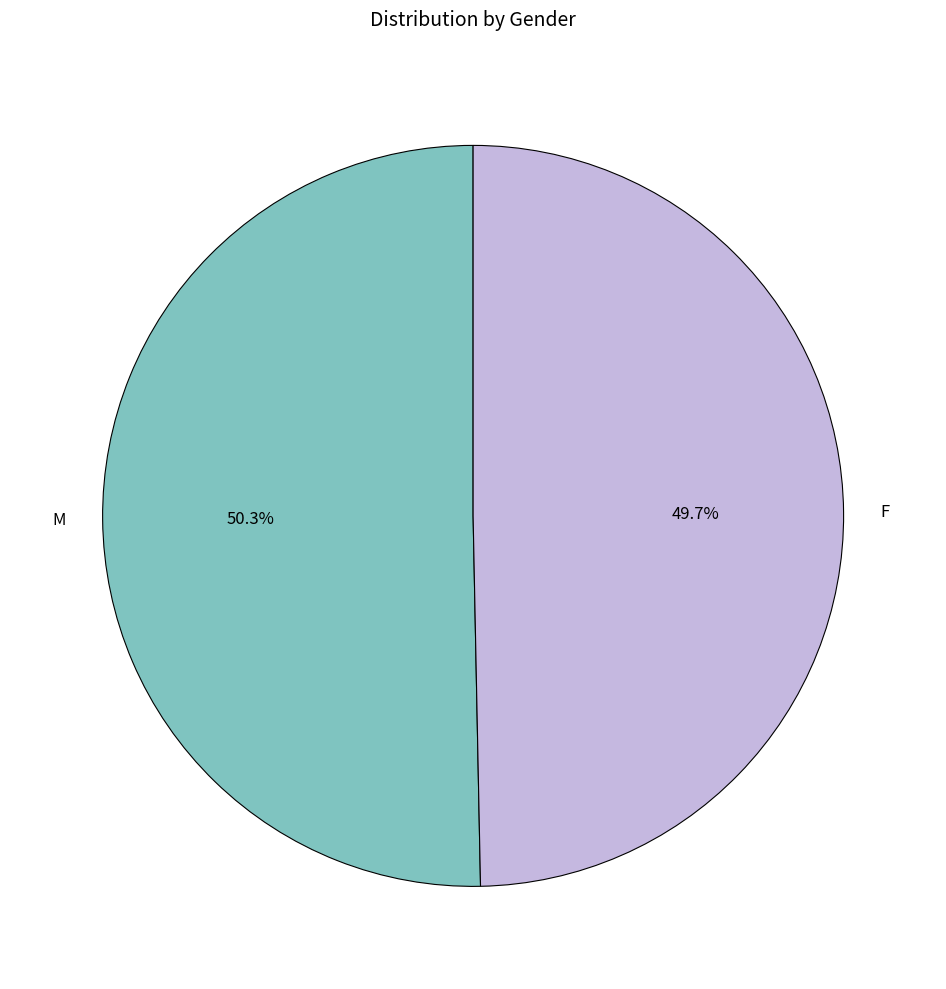

To the nearest percent, what is the average slice percentage?

50%